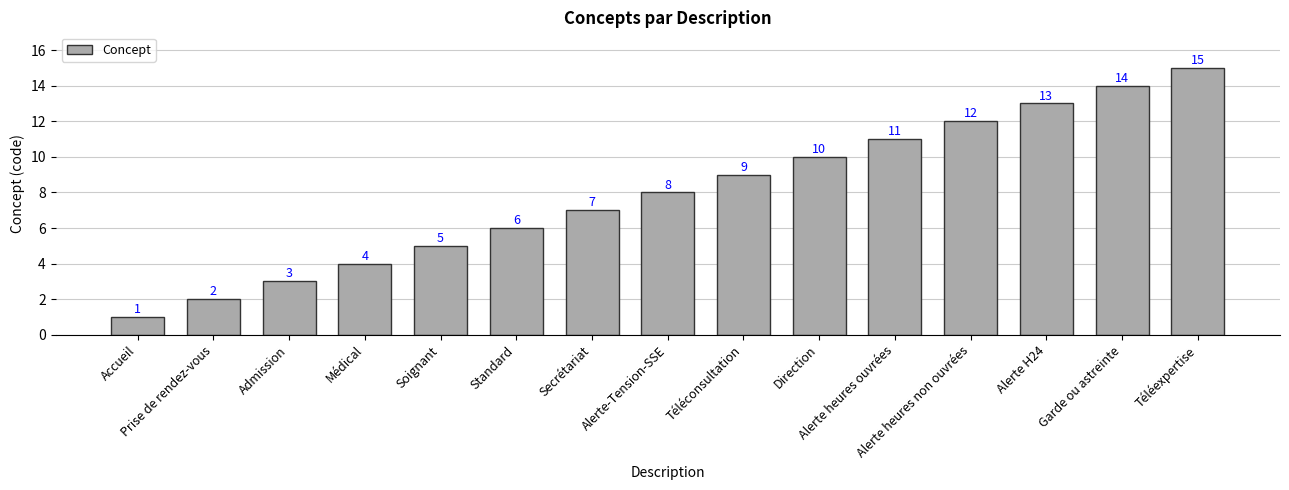

Reading left to right, what are all the values shown in this chart?

Accueil=1	Prise de rendez-vous=2	Admission=3	Médical=4	Soignant=5	Standard=6	Secrétariat=7	Alerte-Tension-SSE=8	Téléconsultation=9	Direction=10	Alerte heures ouvrées=11	Alerte heures non ouvrées=12	Alerte H24=13	Garde ou astreinte=14	Téléexpertise=15